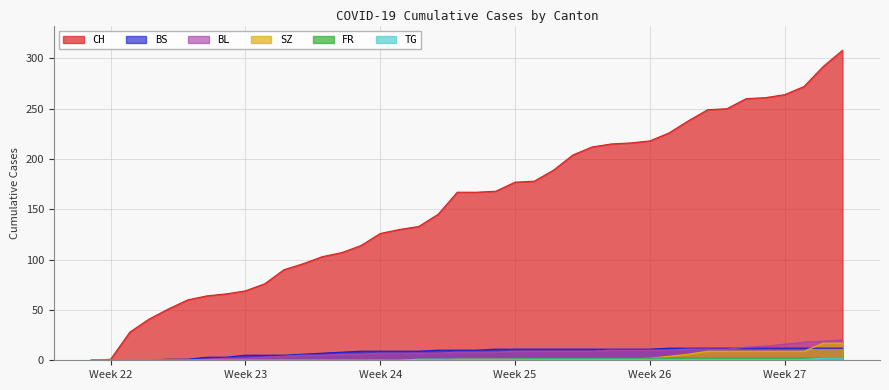

Rank the series by their maximum value, from lowest to highest.

FR, TG, BS, SZ, BL, CH